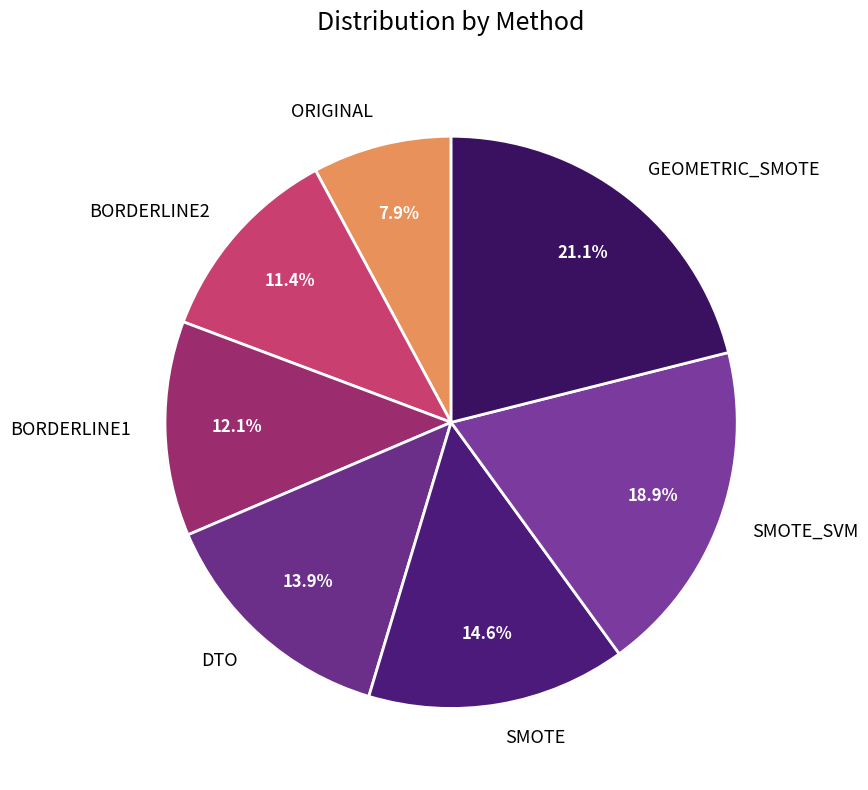

Is the sum of GEOMETRIC_SMOTE and BORDERLINE1 greater than half?

No